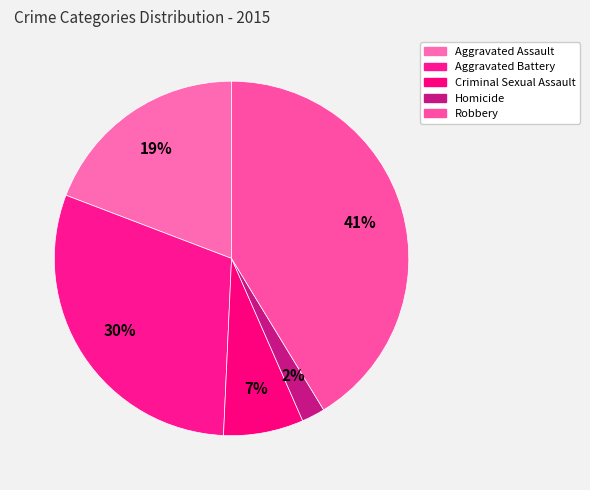

To the nearest percent, what portion does Aggravated Assault represent?

19%